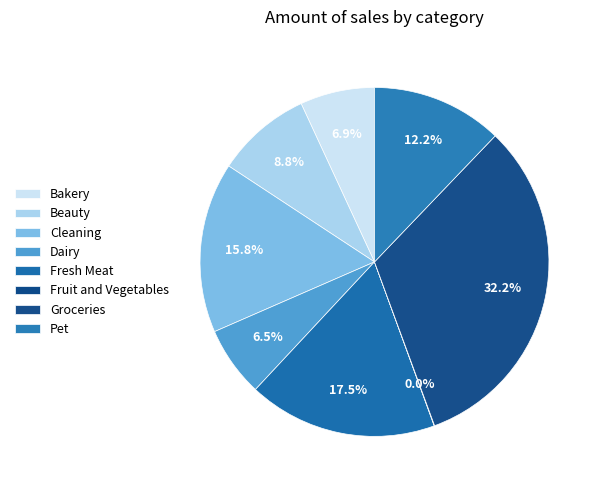

Which slice is the largest?

Groceries